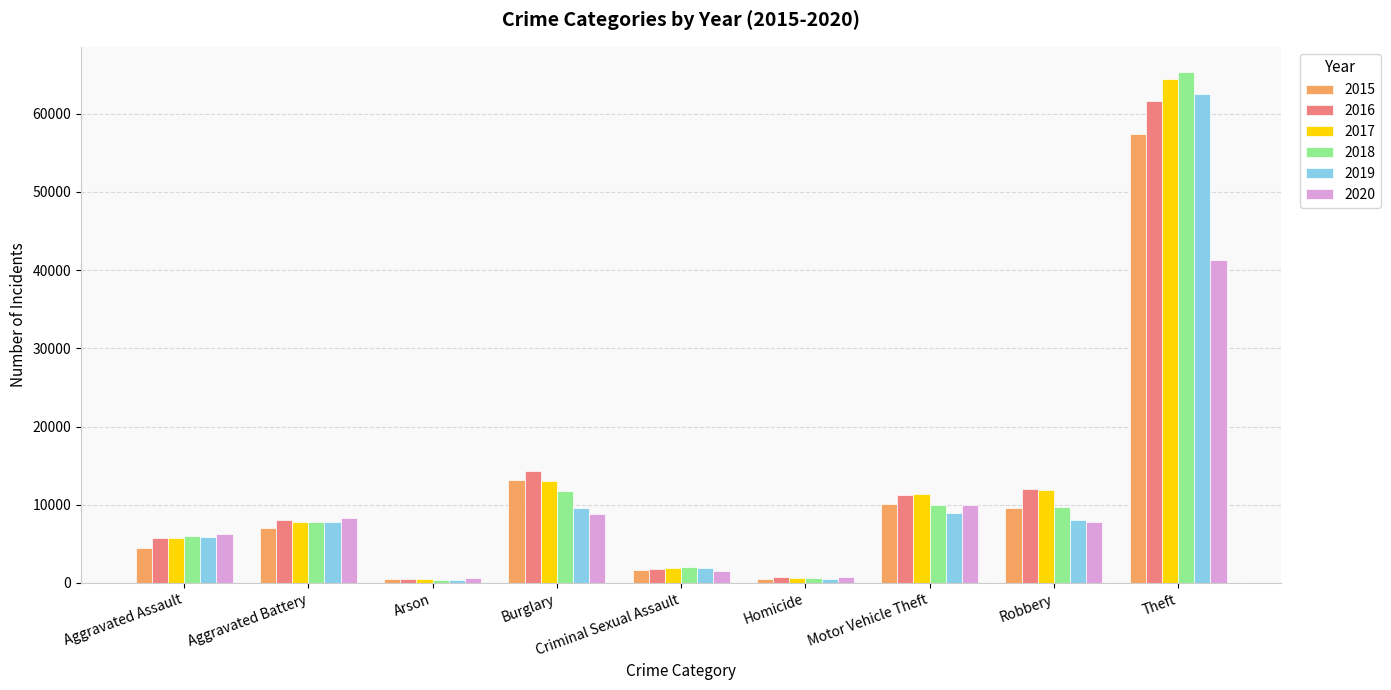

Does the chart contain any negative values?

No